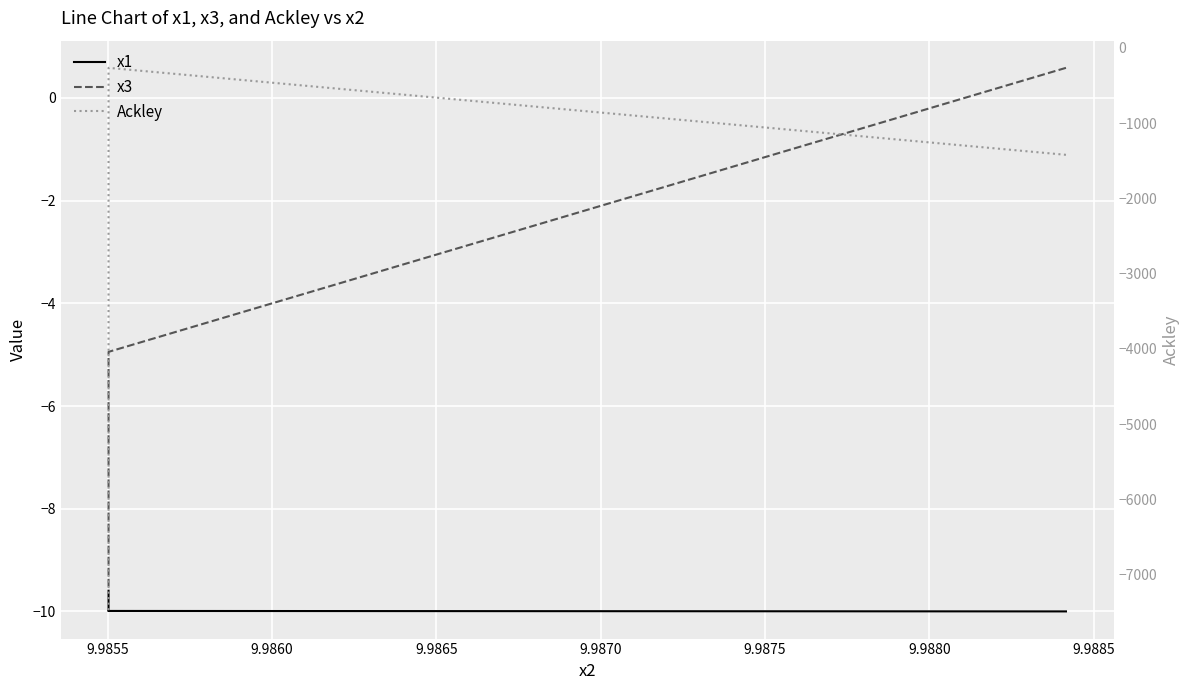

How many interior local valleys does the x1 series have?

1